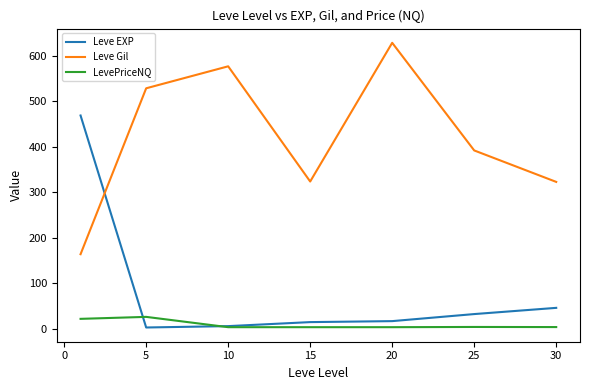

At how many categories does at least one series exceed 598?

1